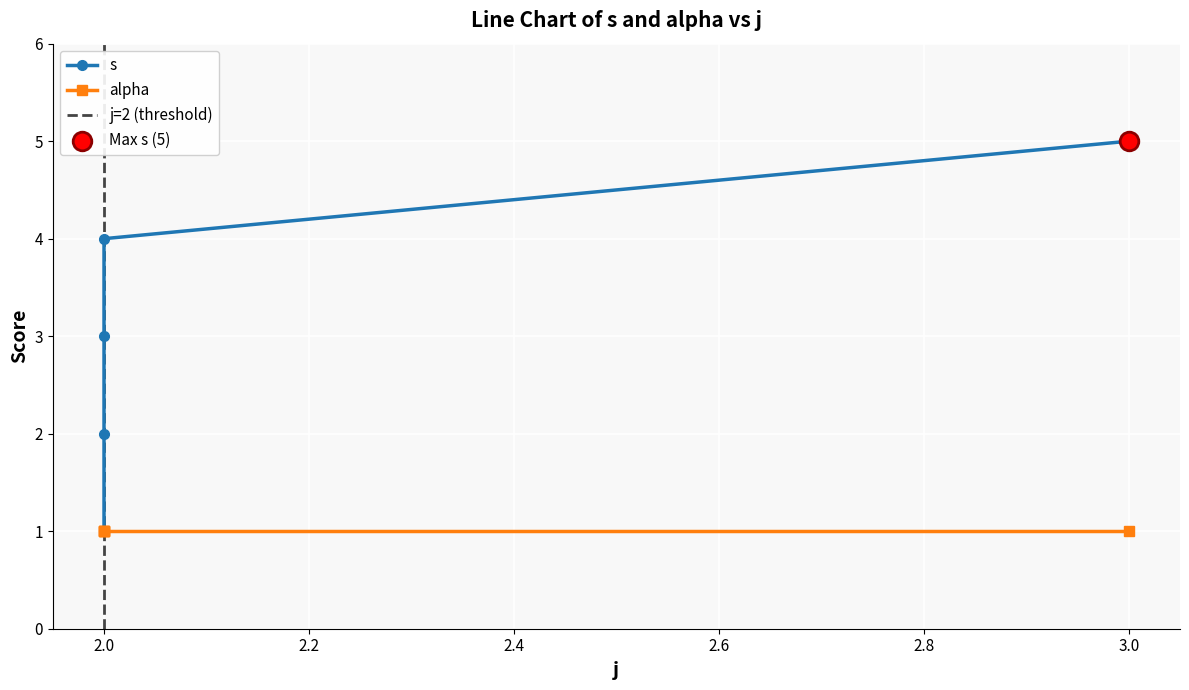

Between 2 and 2, which is larger?

2